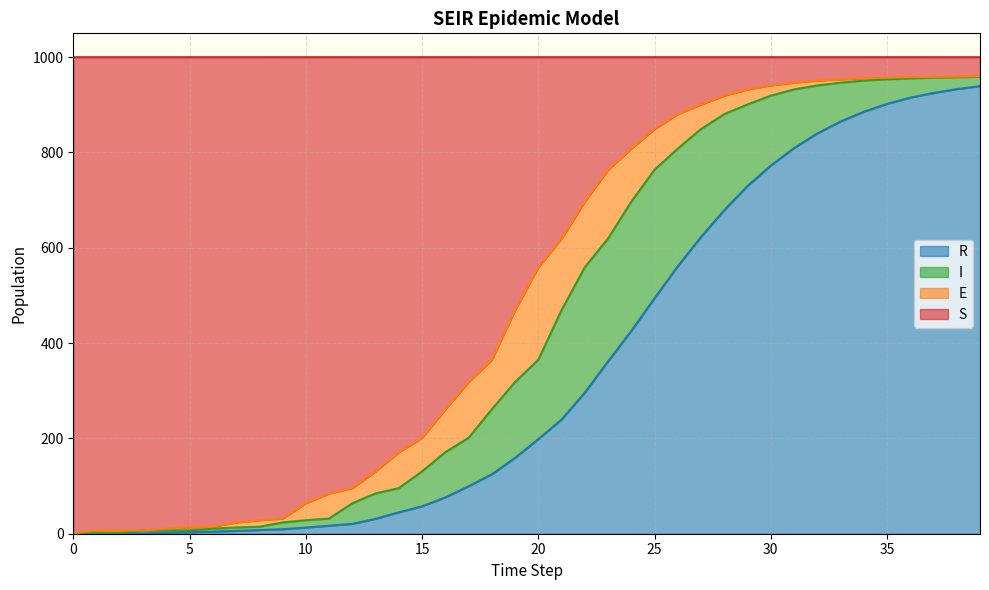

What is the maximum value for R?

939.2